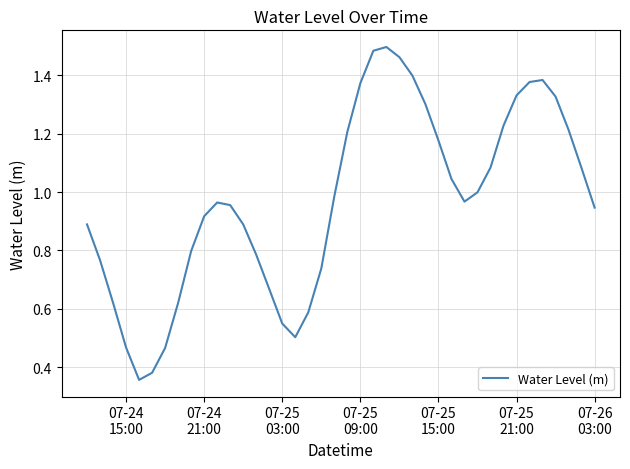

How many lines are shown in the chart?

1